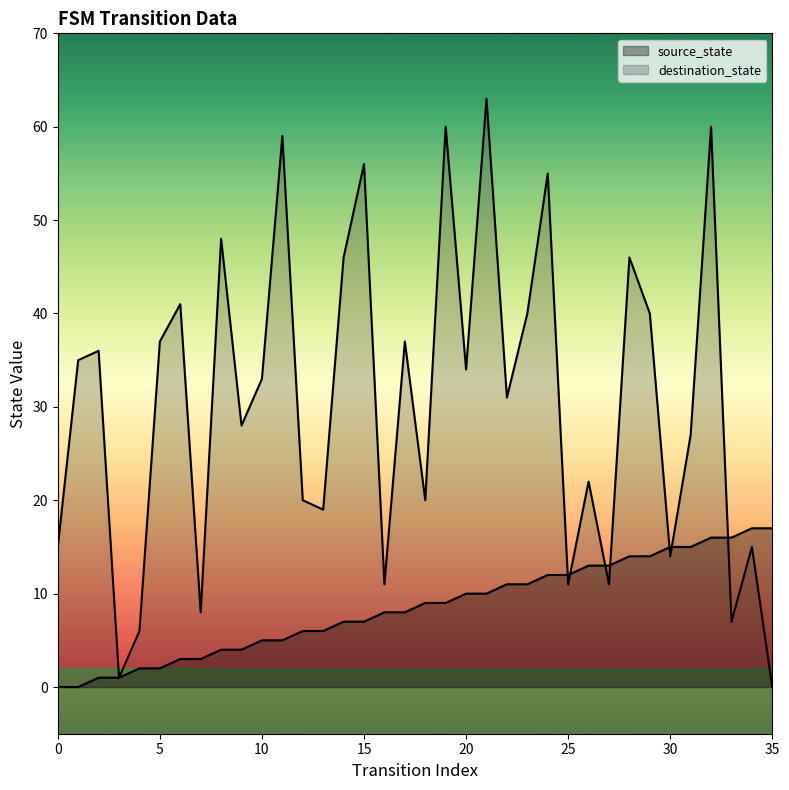

The value of destination_state at 30 is 21. True or false?

False